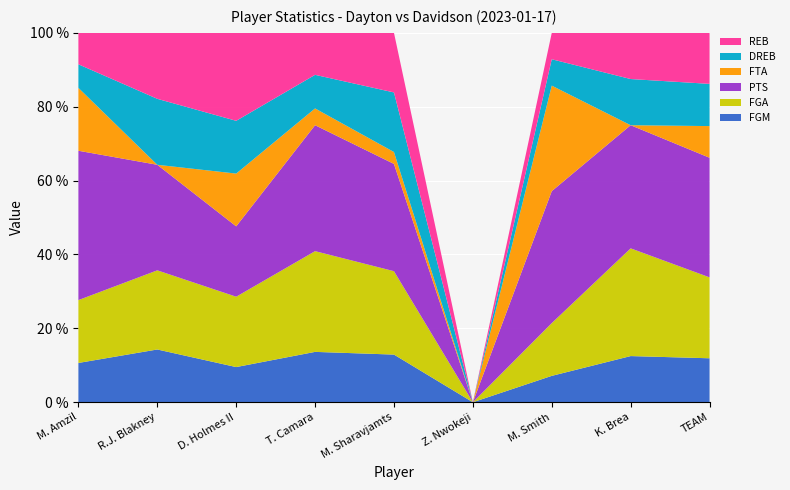

Reading left to right, what are all the values shown in this chart?

FGM: 5	4	2	6	4	0	1	3	25
FGA: 8	6	4	12	7	0	2	7	46
PTS: 19	8	4	15	9	0	5	8	68
FTA: 8	0	3	2	1	0	4	0	18
DREB: 3	5	3	4	5	0	1	3	24
REB: 4	5	5	5	5	0	1	3	29